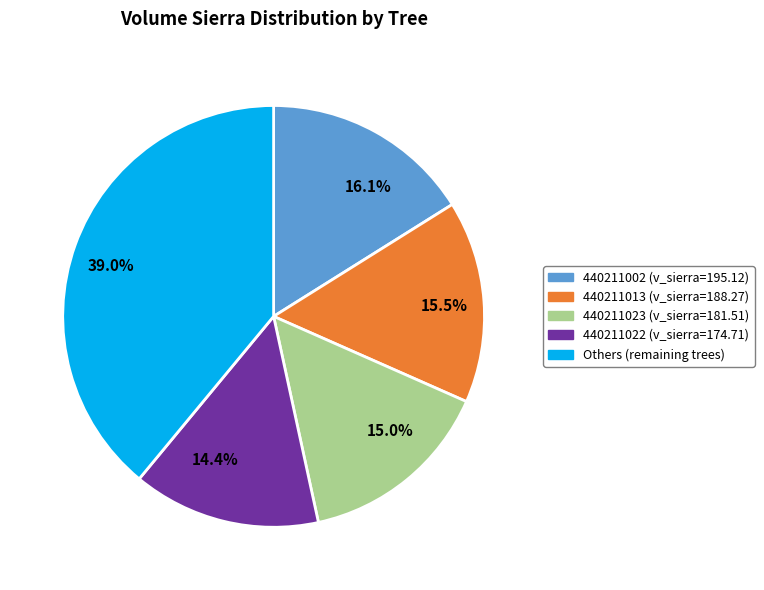

Which slice is the smallest?

14.4%